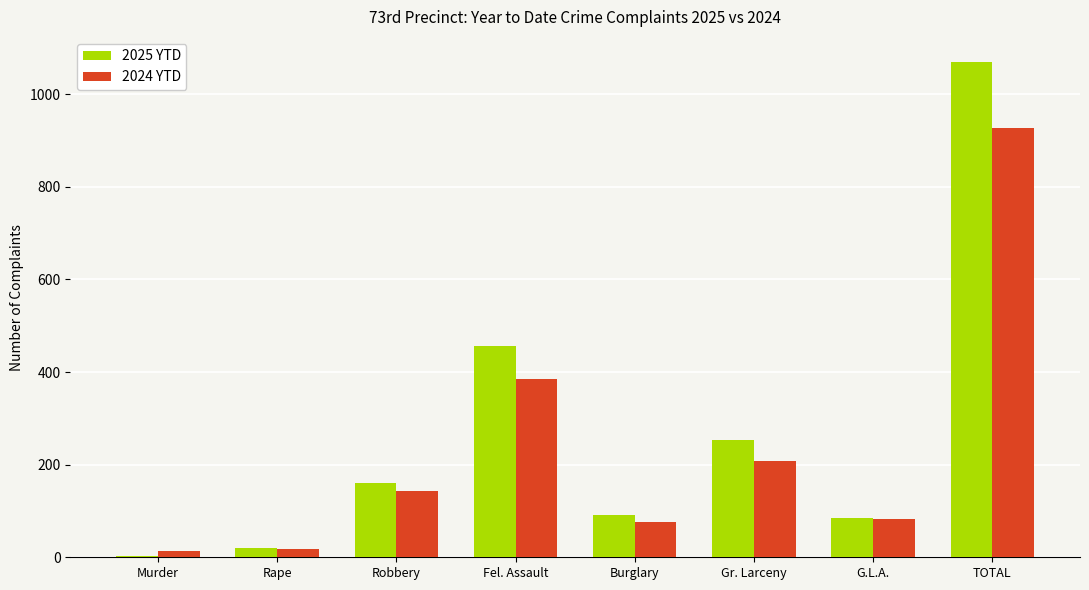

Which series has the largest total across all categories?

2025 YTD